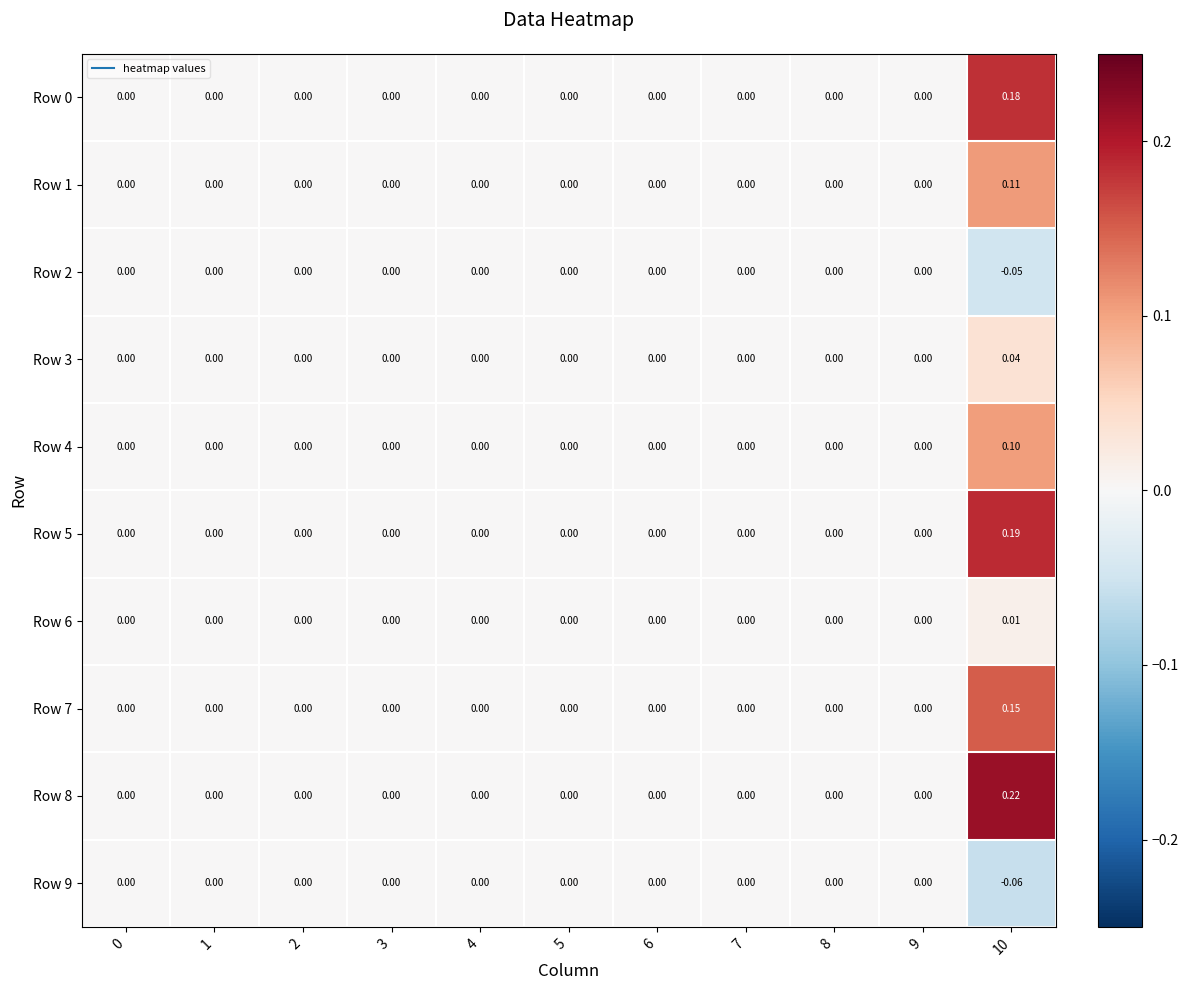

Is the value of Row 3 at 10 greater than the value of Row 7 at 10?

No